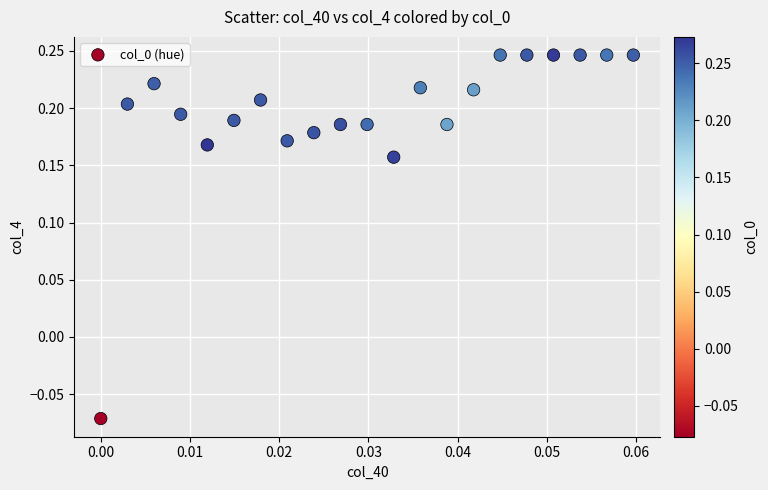

What is the range of Y values (max minus min)?

0.3